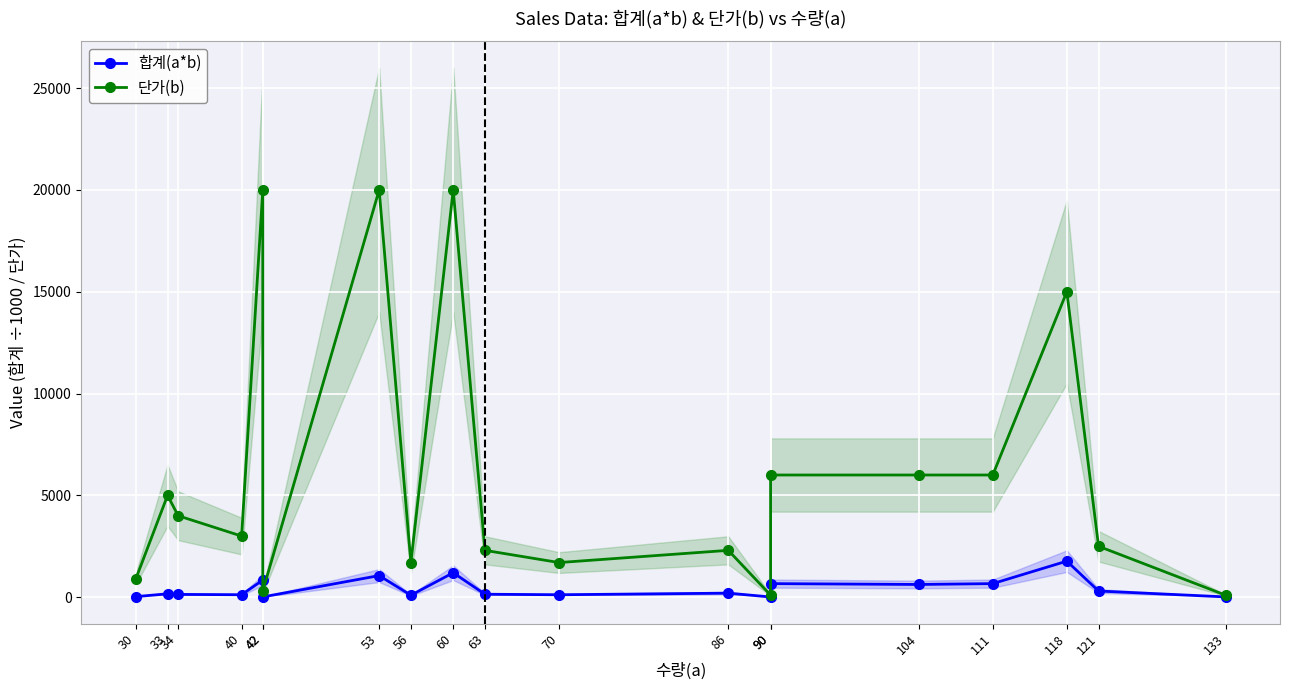

Rank the series by their average value, from highest to lowest.

단가(b), 합계(a*b)